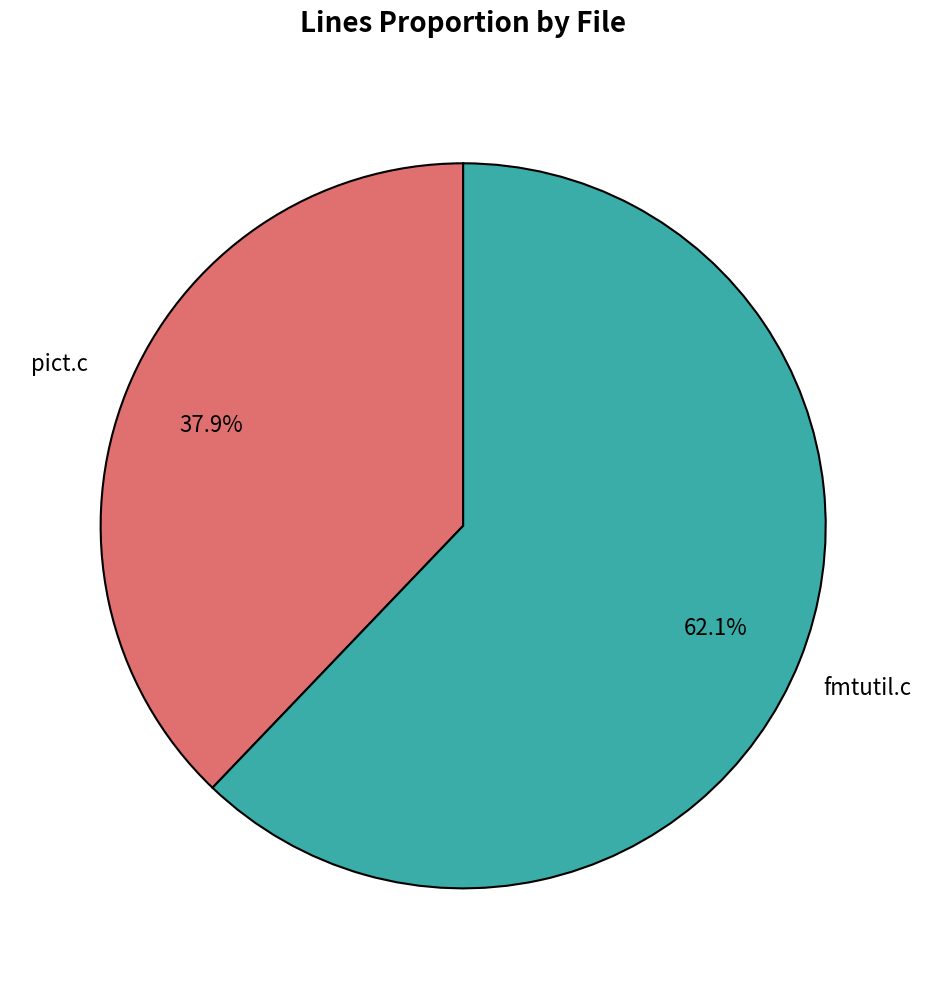

Is it true that fmtutil.c is 69% of the pie?

False